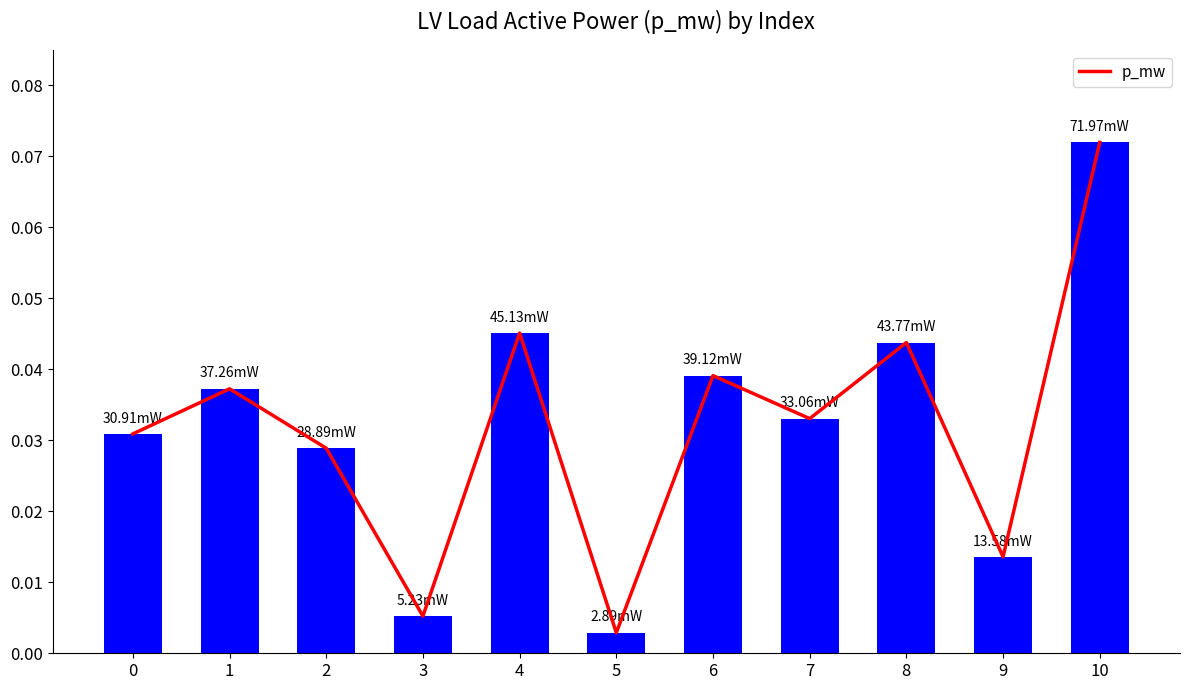

The value at 10 is 0.1. True or false?

True